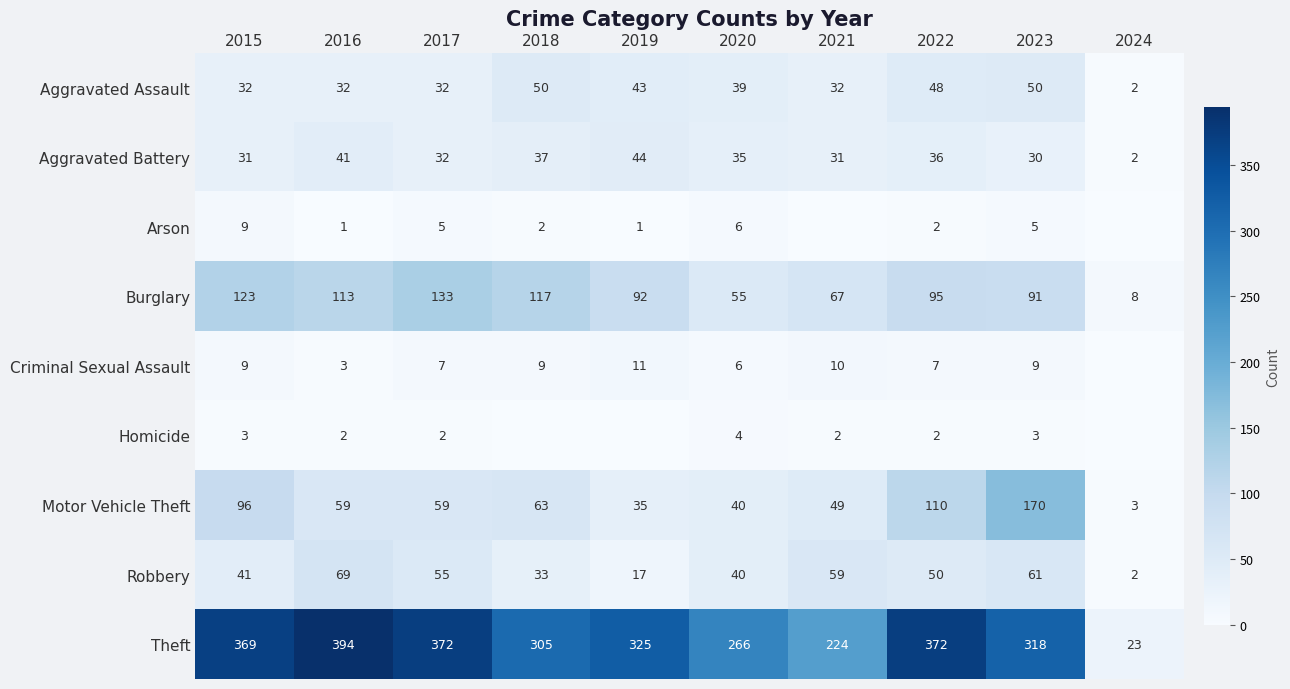

Is it true that Aggravated Battery equals 50 at 2023?

False